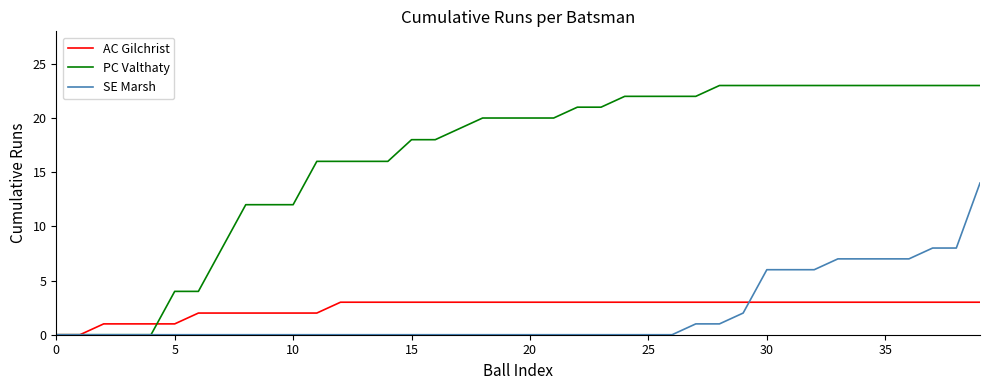

Reading left to right, list all the values displayed in this chart.

AC Gilchrist: 0	0	1	1	1	1	2	2	2	2	2	2	3	3	3	3	3	3	3	3	3	3	3	3	3	3	3	3	3	3	3	3	3	3	3	3	3	3	3	3
PC Valthaty: 0	0	0	0	0	4	4	8	12	12	12	16	16	16	16	18	18	19	20	20	20	20	21	21	22	22	22	22	23	23	23	23	23	23	23	23	23	23	23	23
SE Marsh: 0	0	0	0	0	0	0	0	0	0	0	0	0	0	0	0	0	0	0	0	0	0	0	0	0	0	0	1	1	2	6	6	6	7	7	7	7	8	8	14